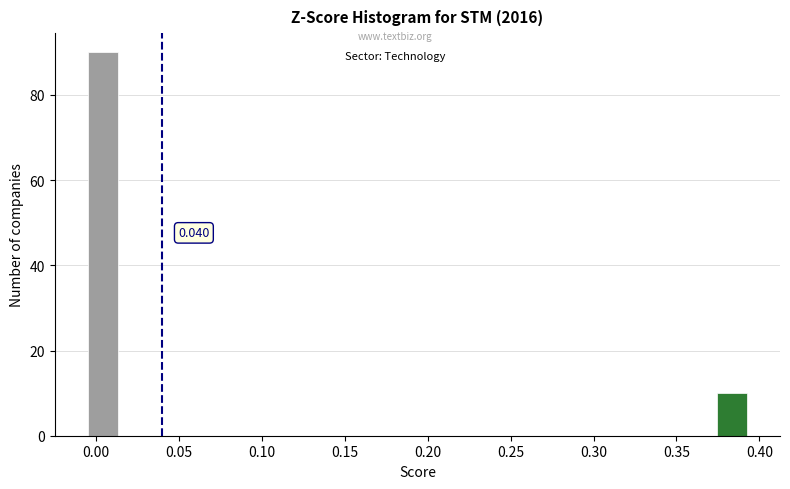

Around what value on the x-axis is the tallest bar? Give the approximate position of its centre, as read against the axis.

0.005